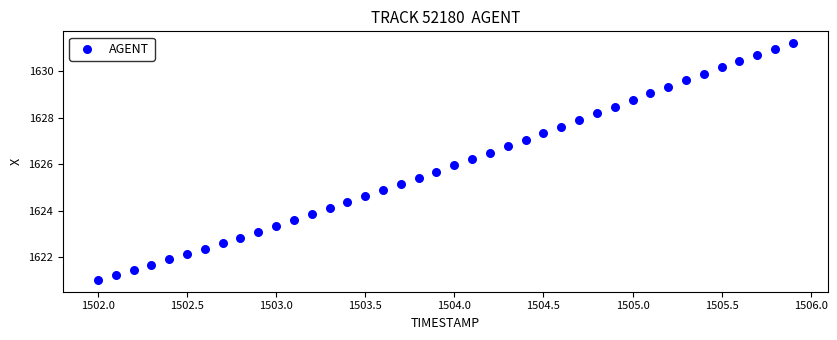

What is the range of Y values (max minus min)?

10.2